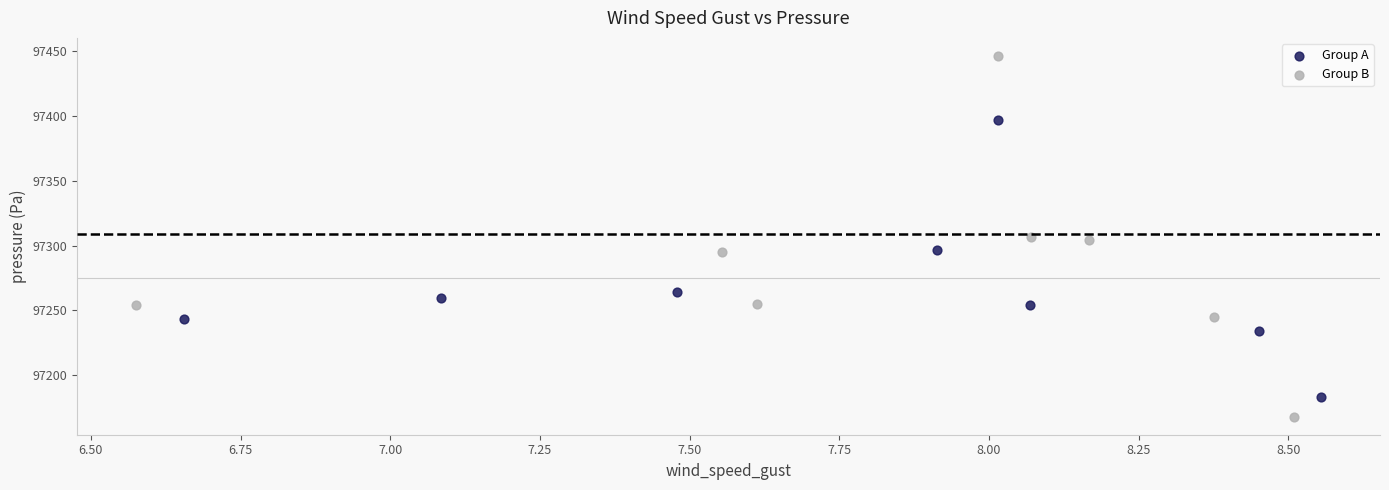

Which series has the widest spread of Y values?

Group B